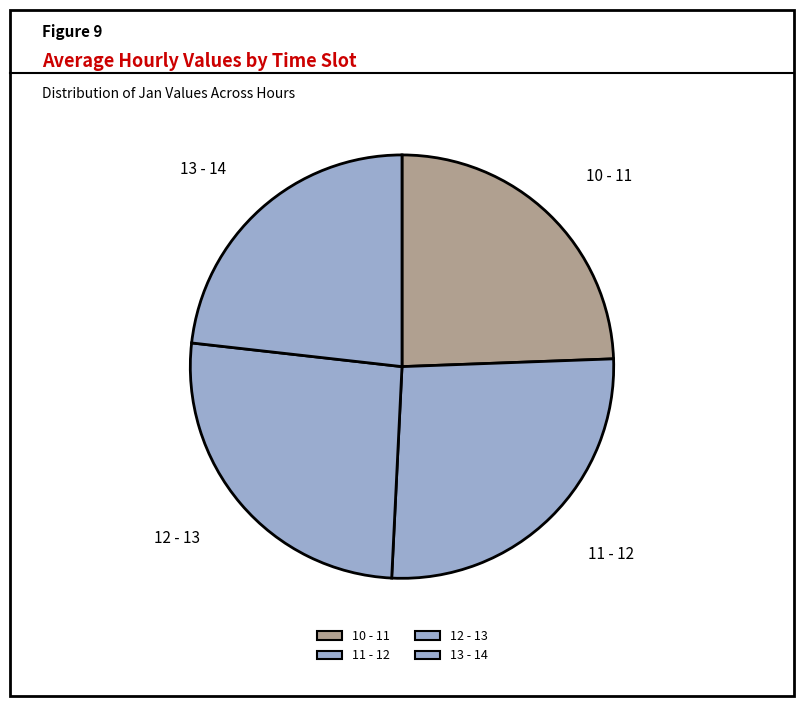

How many slices are in this pie chart?

4